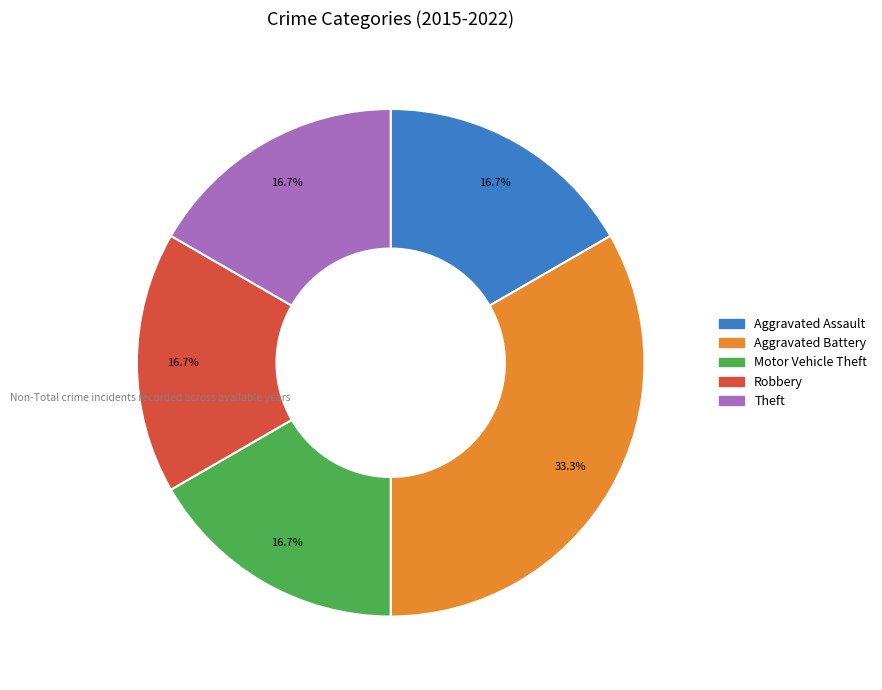

How much of the chart is everything except Aggravated Battery?

66.7%